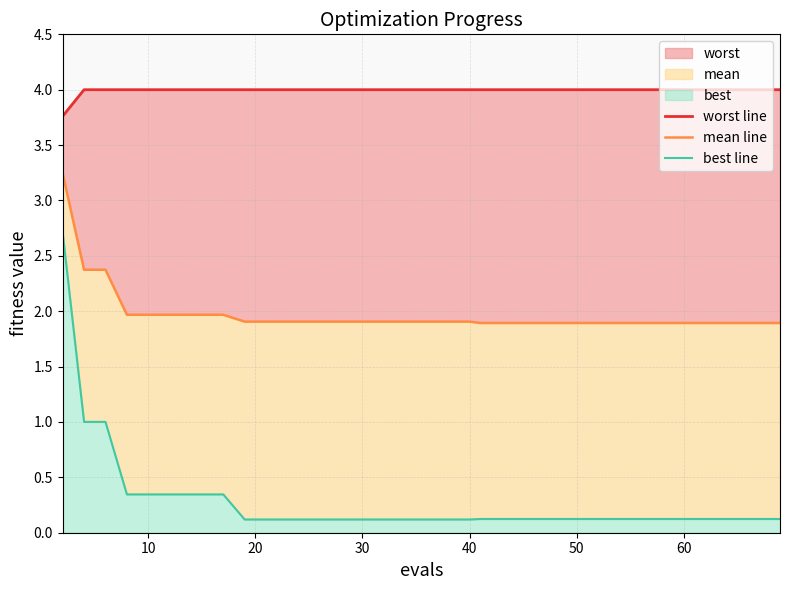

True or false: worst line and best line cross at least once.

False